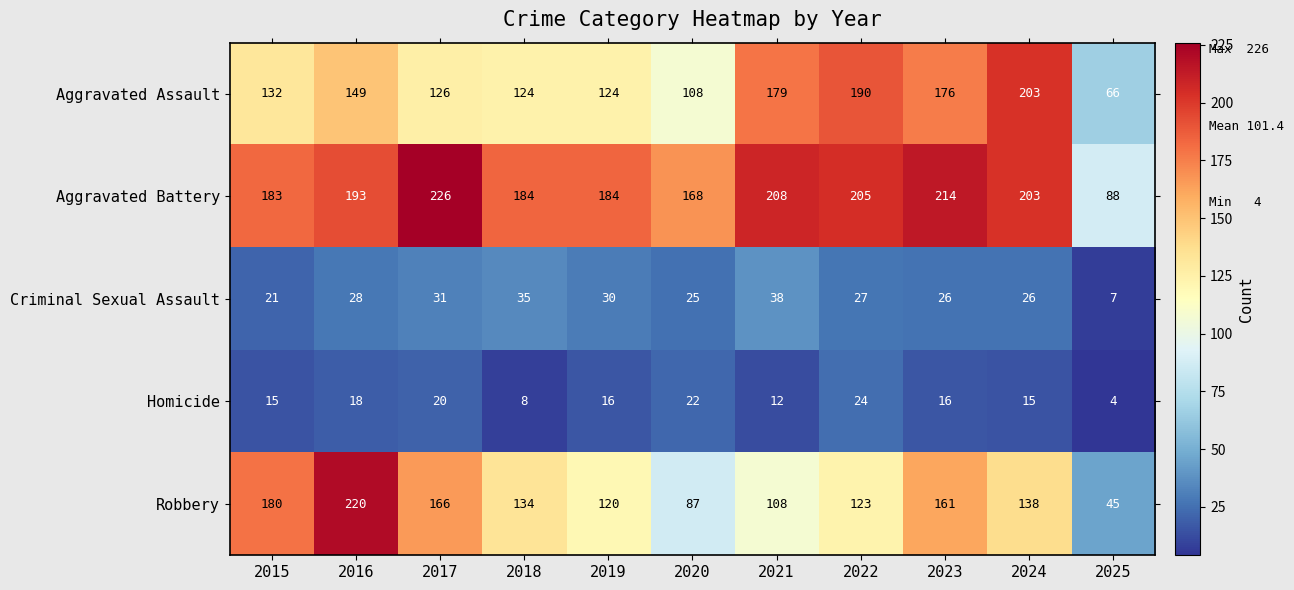

Which series has the largest range (max minus min)?

Robbery